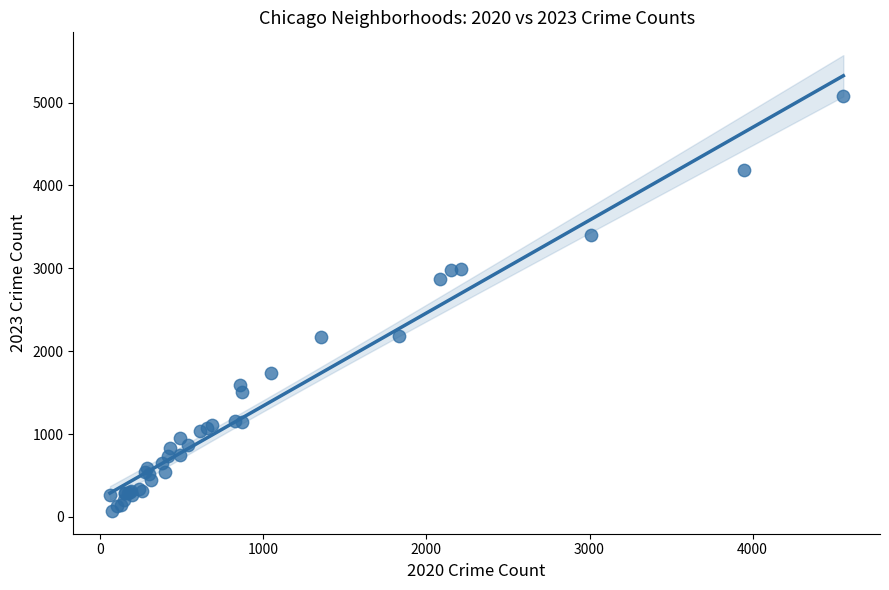

What Y value in the scatter plot is closest to 2576?

2868